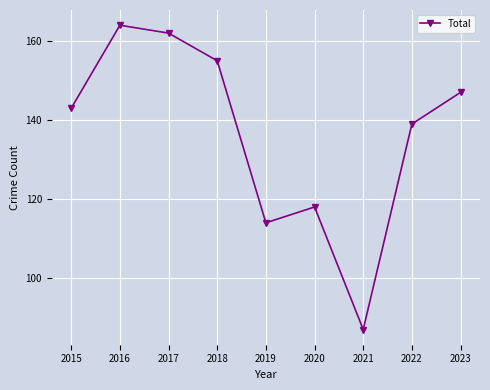

List the labels in order of value, smallest first.

2021, 2019, 2020, 2022, 2015, 2023, 2018, 2017, 2016